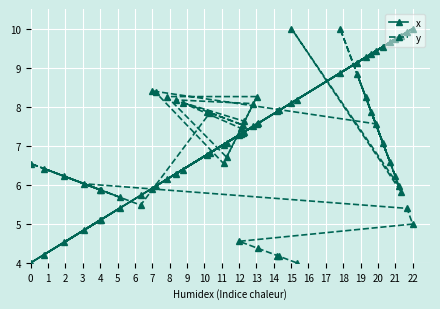

True or false: x and y intersect in this chart.

True